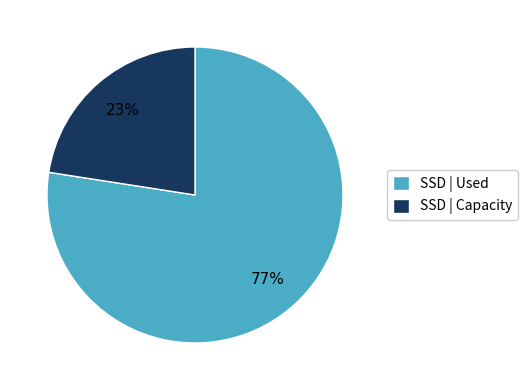

To the nearest percent, what is the average slice percentage?

50%